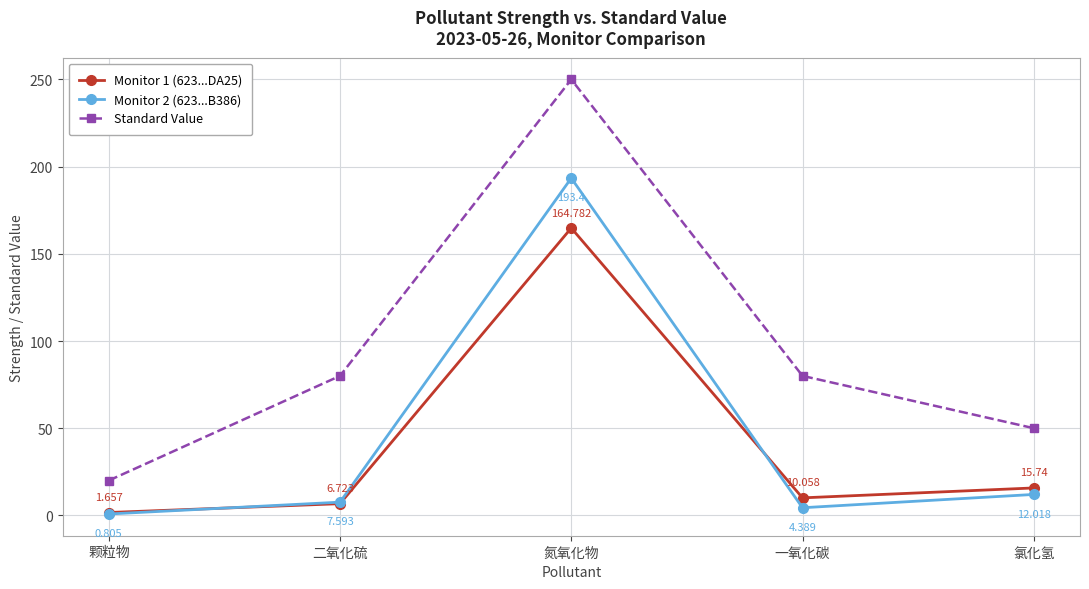

At which label is Monitor 2 (623...B386) closest to 97?

氯化氢